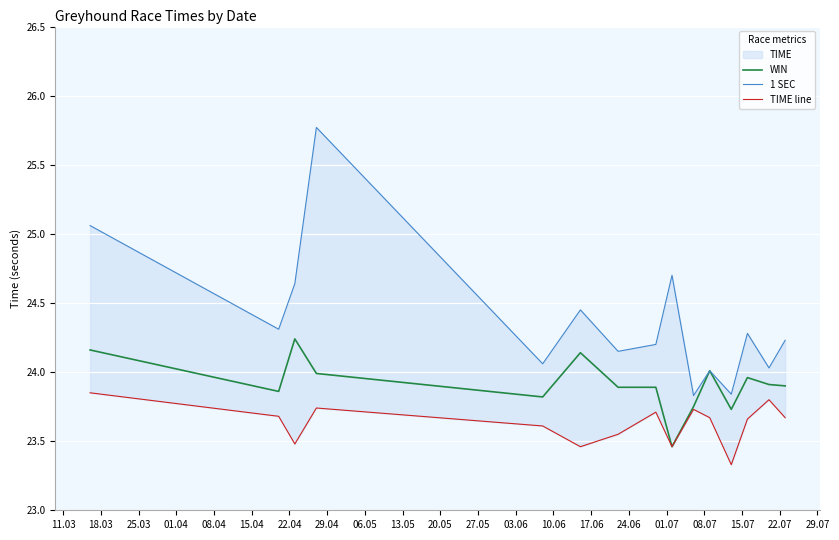

Reading right to left, transcribe all the data shown in this chart.

WIN: 23.9	23.9	24.0	23.7	24.0	23.8	23.5	23.9	23.9	24.1	23.8	24.0	24.2	23.9	24.2
1 SEC: 24.2	24.0	24.3	23.8	24.0	23.8	24.7	24.2	24.1	24.4	24.1	25.8	24.6	24.3	25.1
TIME line: 23.7	23.8	23.7	23.3	23.7	23.7	23.5	23.7	23.6	23.5	23.6	23.7	23.5	23.7	23.9